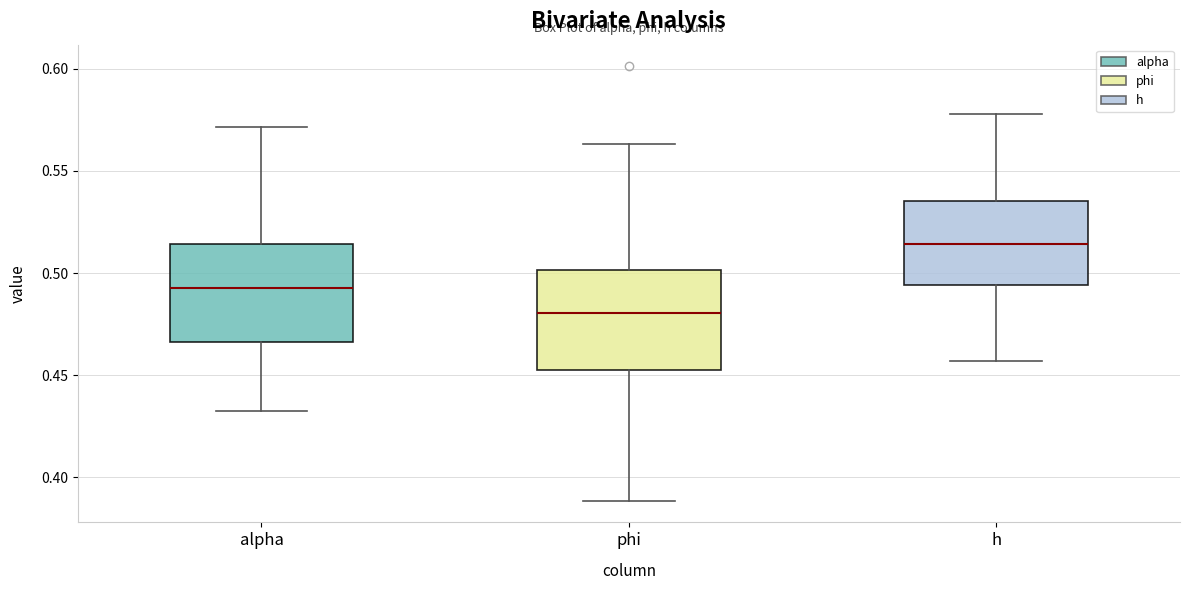

Reading left to right, transcribe this box plot: for each box, give where its median line is, the range the box spans, and where its two whiskers end, as read against the y-axis. The values are not printed on the chart, so give them approximately, as read against the axis.

alpha: median 0.495, box 0.465 to 0.515, whiskers 0.430 to 0.570
phi: median 0.480, box 0.455 to 0.500, whiskers 0.390 to 0.565
h: median 0.515, box 0.495 to 0.535, whiskers 0.455 to 0.580